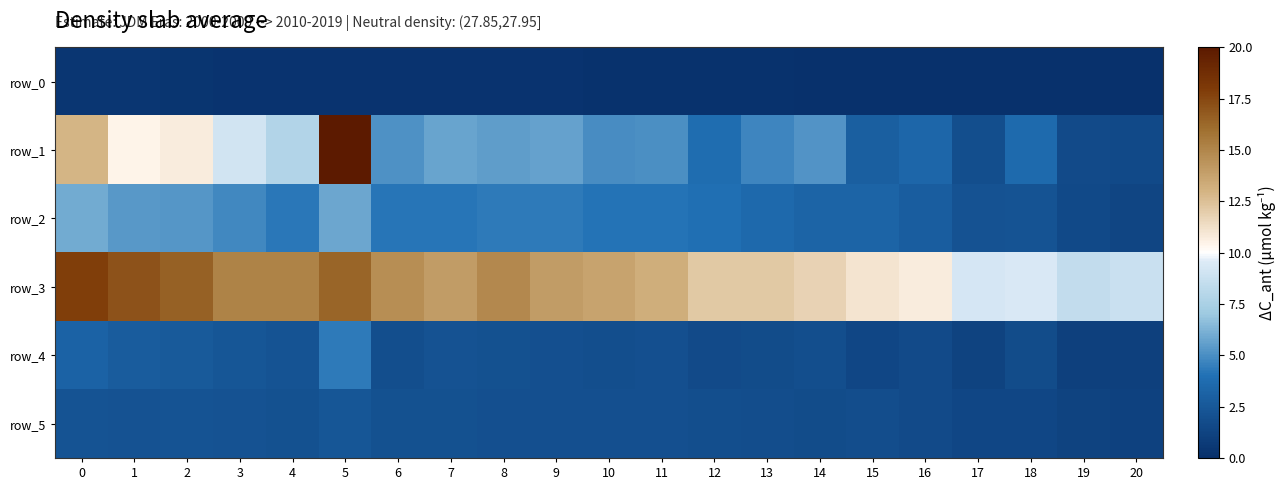

The value of row_0 at 18 is 0.2. True or false?

False